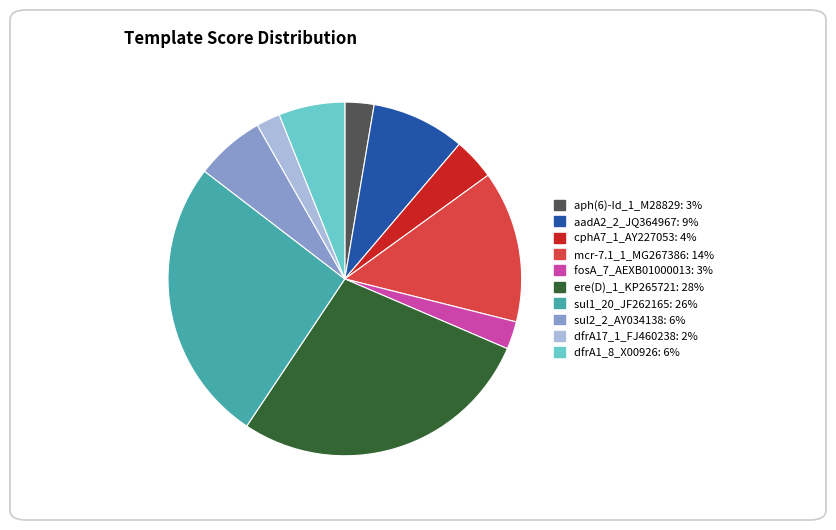

Which slice is the largest?

ere(D)_1_KP265721